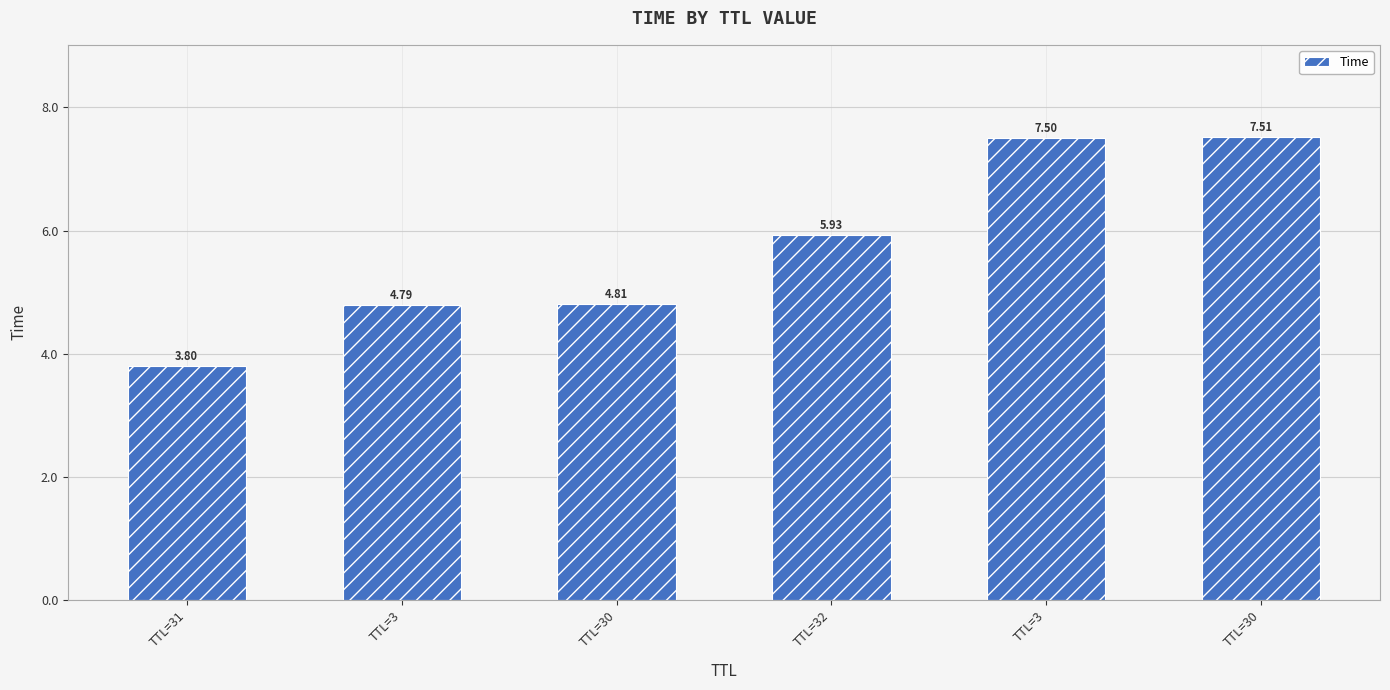

What is the maximum value shown in the chart?

7.5